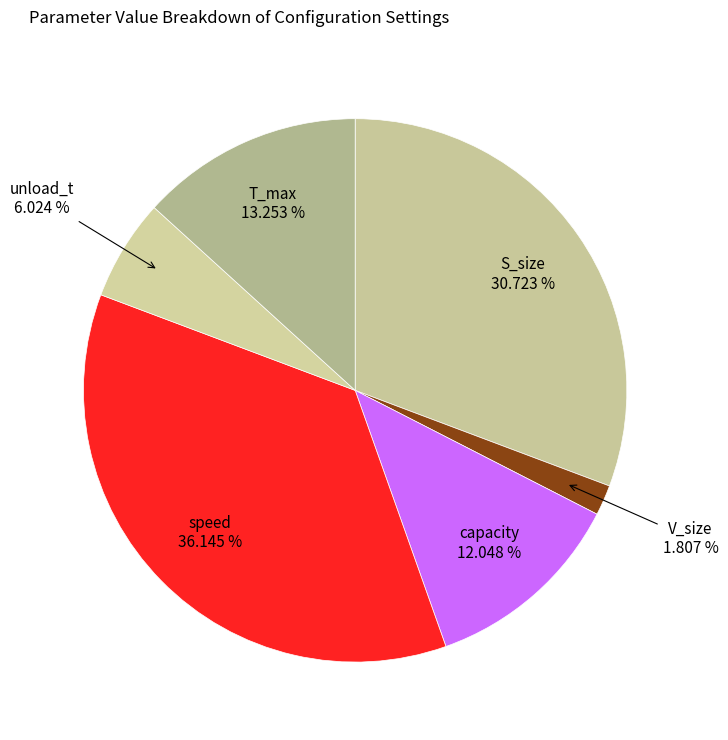

What is the largest slice in the pie chart?

speed